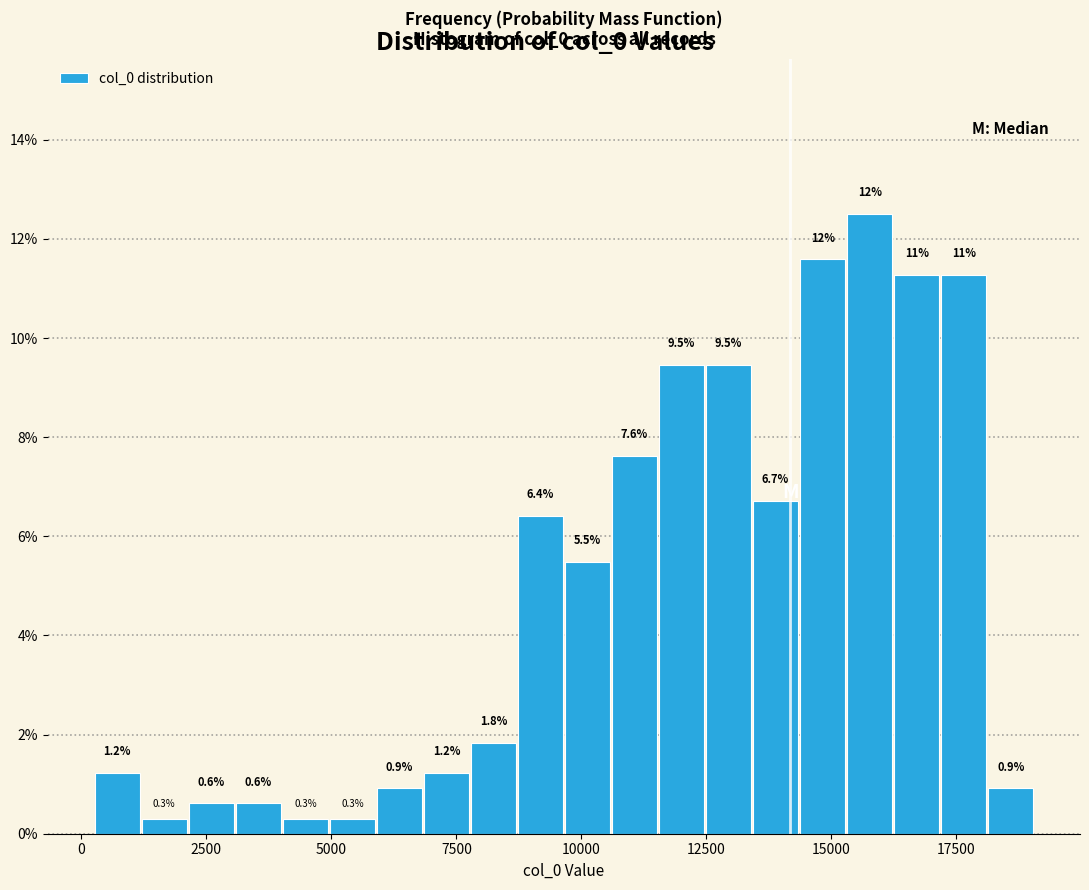

Around what value on the x-axis is the tallest bar? Give the approximate position of its centre, as read against the axis.

16000